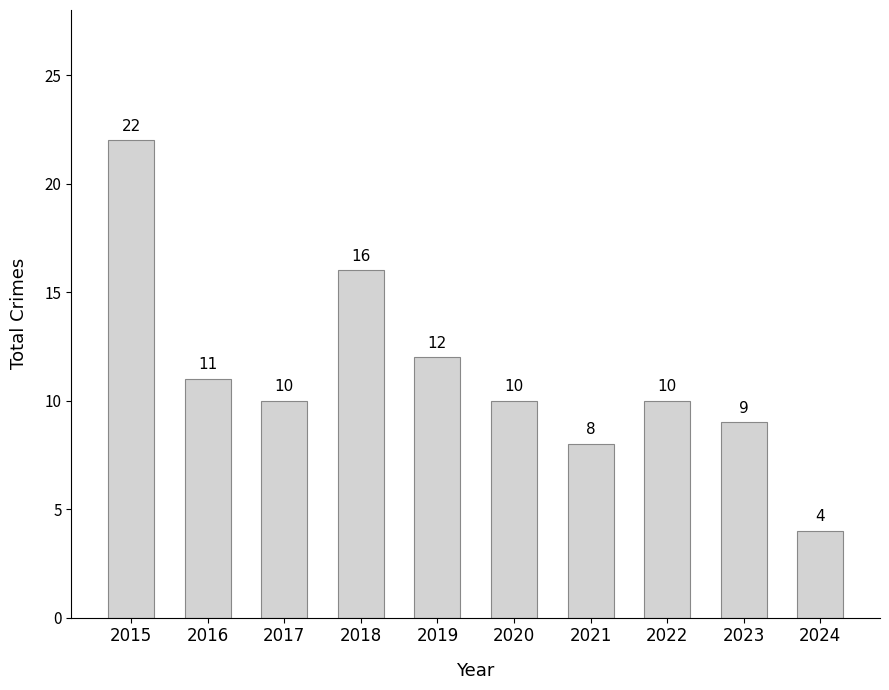

What is the value of the 1st bar from the left?

22